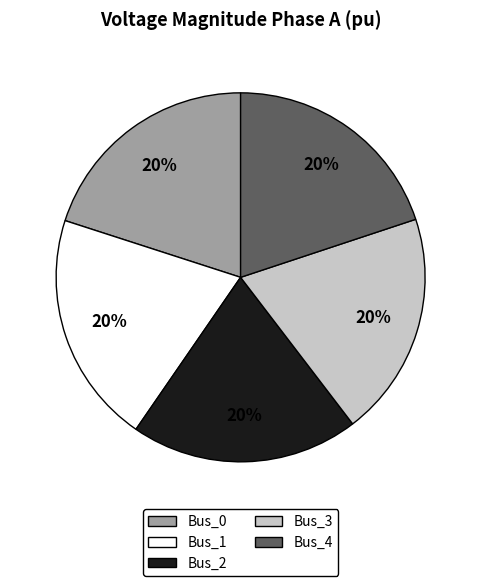

To the nearest percent, what is the average slice percentage?

20%